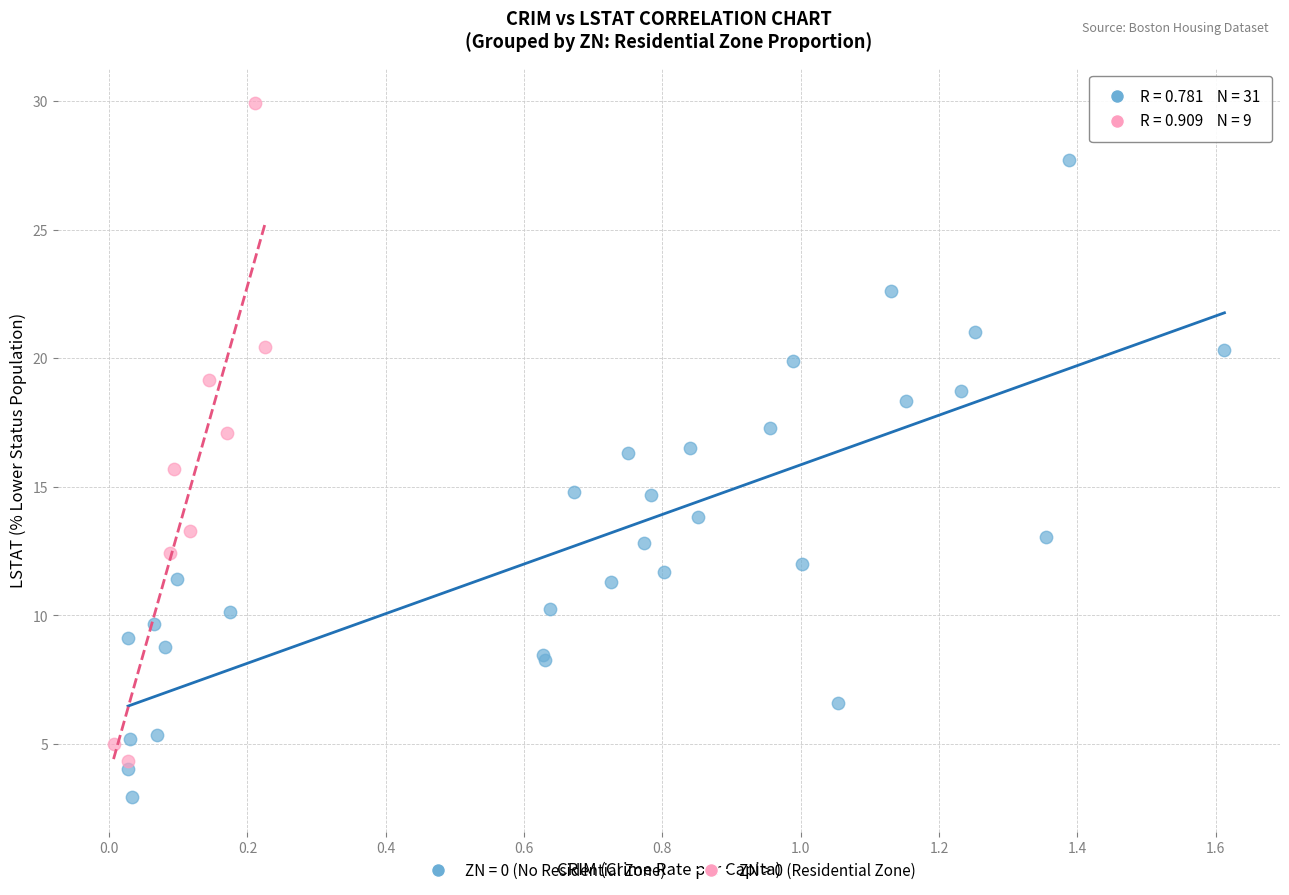

Which series reaches the minimum Y coordinate?

ZN = 0 (No Residential Zone)